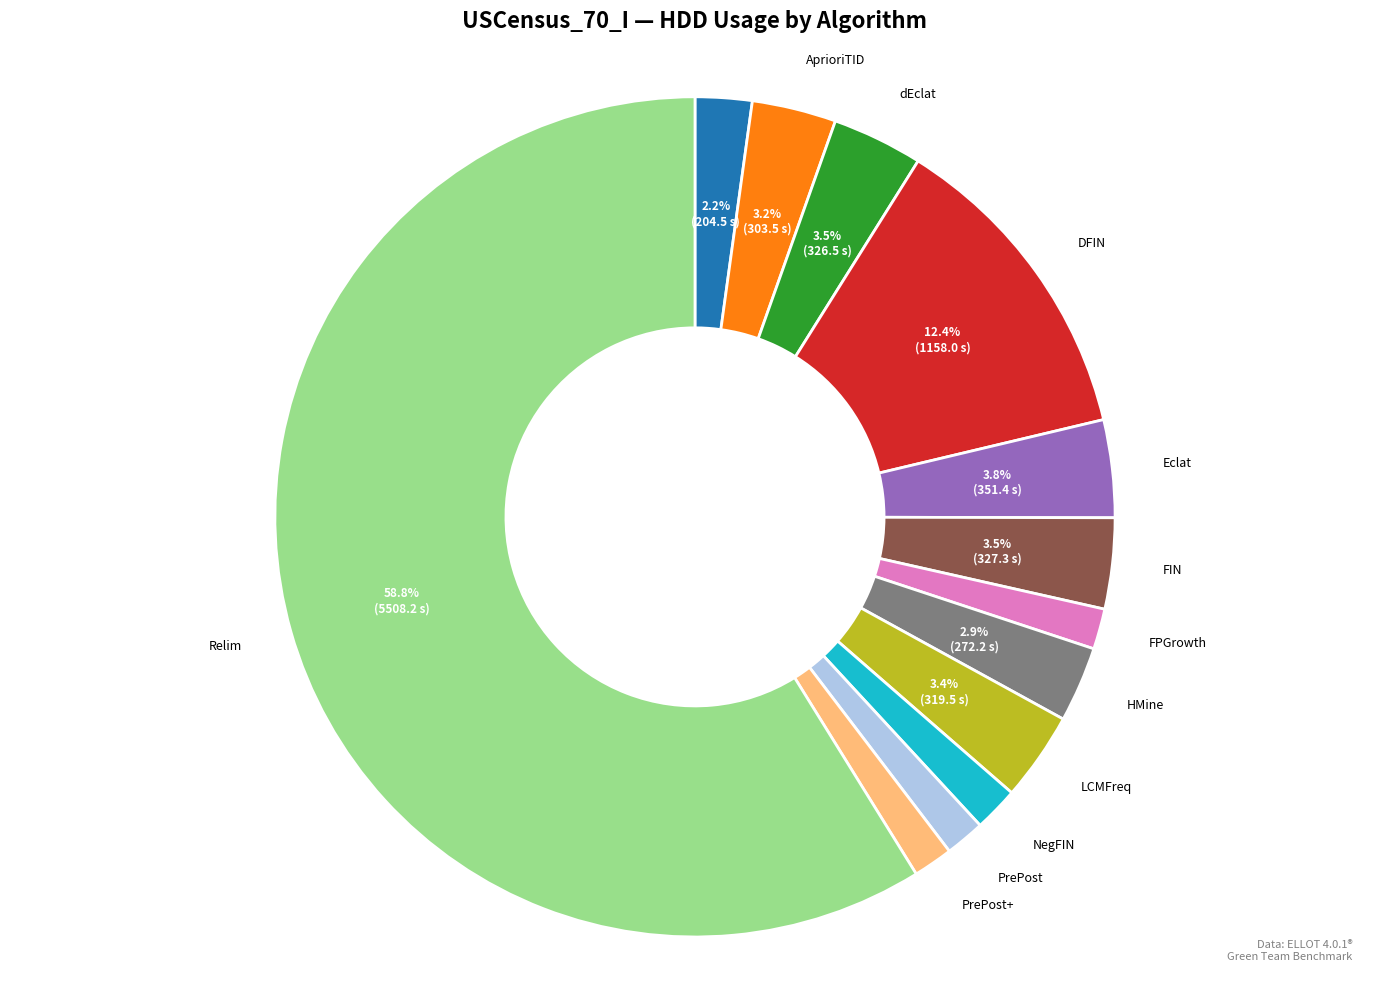

Does any single category account for the majority?

Yes